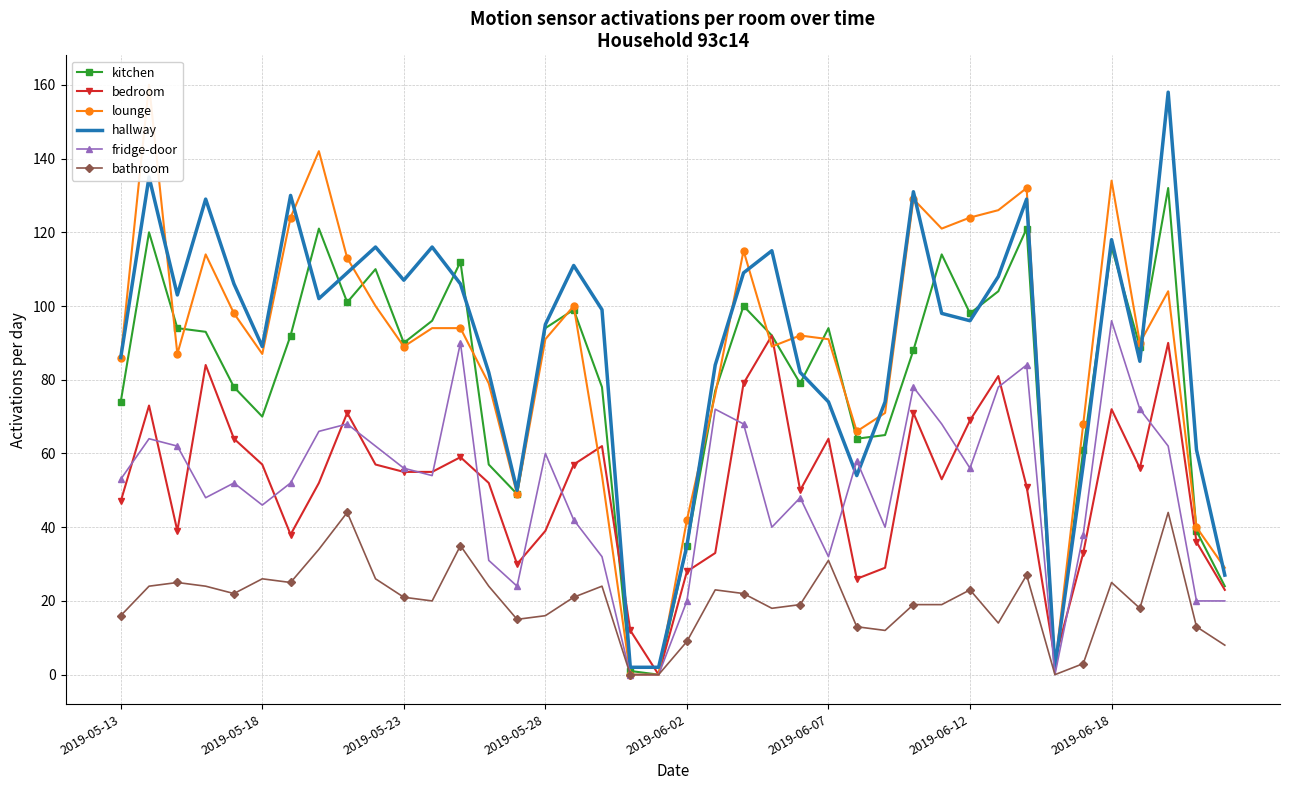

The fridge-door series shows 78 at 2019-05-23. True or false?

False